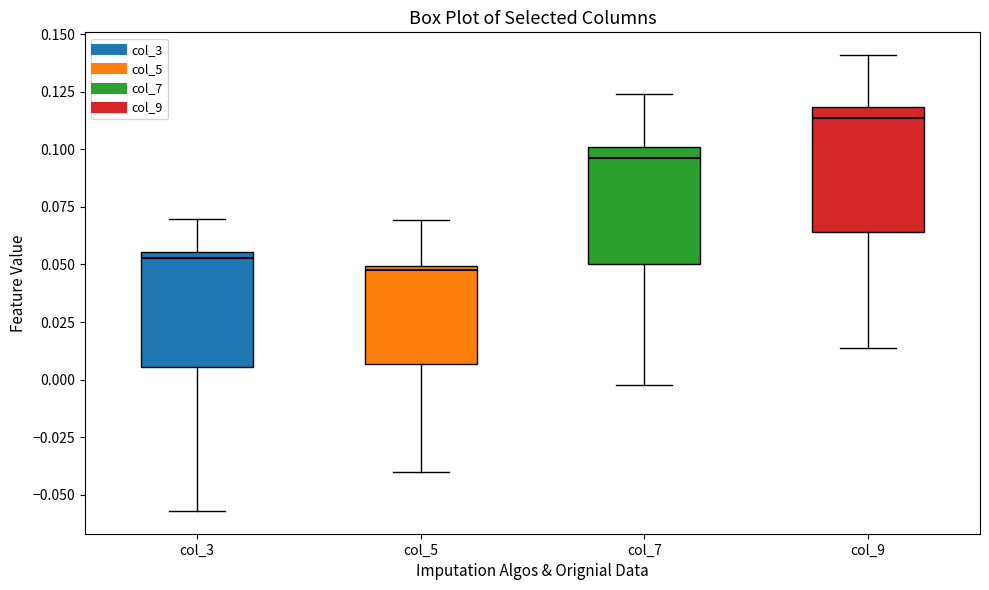

Reading left to right, read every box against the y-axis: the position of its median line, the range the box covers, and the ends of its whiskers. The values are not printed on the chart, so give them approximately, as read against the axis.

col_3: median 0.055 (just below the box's upper edge), box 0.005 to 0.055, whiskers -0.055 to 0.070
col_5: median 0.045, box 0.005 to 0.050, whiskers -0.040 to 0.070
col_7: median 0.095, box 0.050 to 0.100, whiskers 0.000 to 0.125
col_9: median 0.115, box 0.065 to 0.120, whiskers 0.015 to 0.140